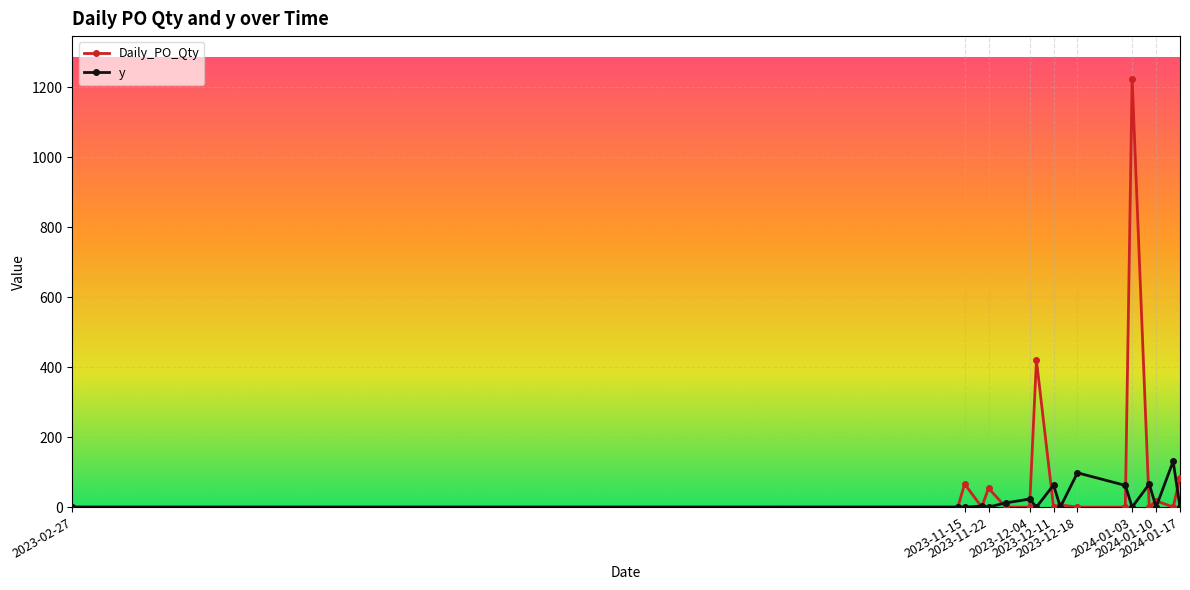

List the series in order of their overall mean, lowest first.

y, Daily_PO_Qty